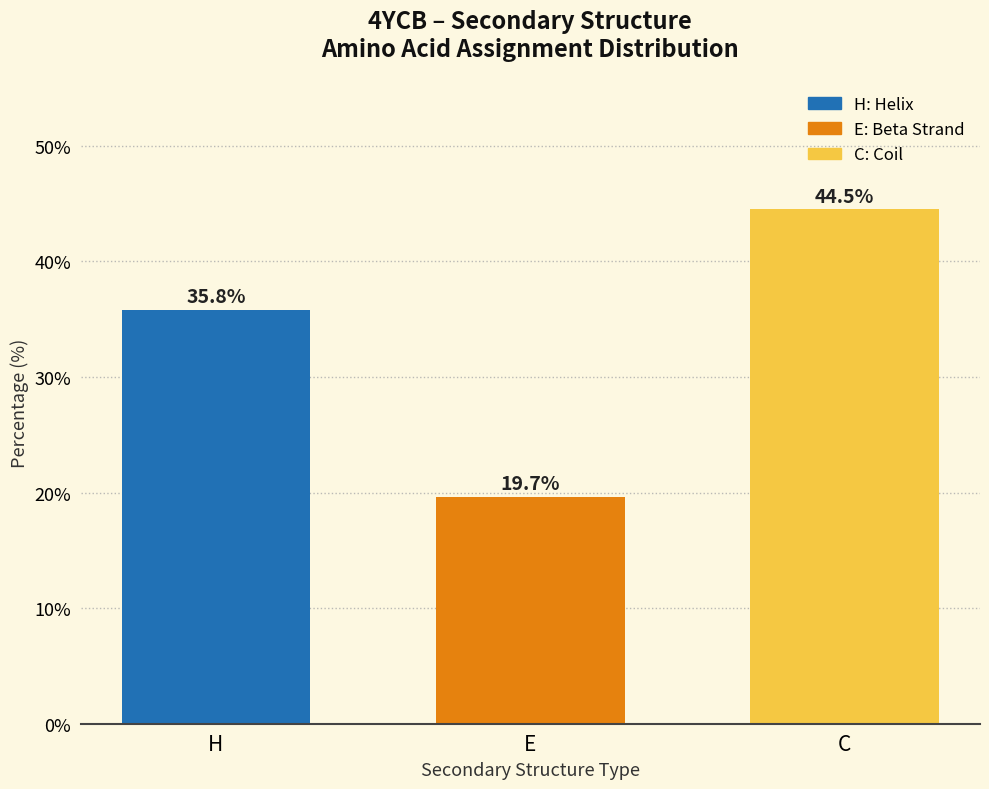

Reading left to right, extract all data points from this chart.

35.8	19.7	44.5